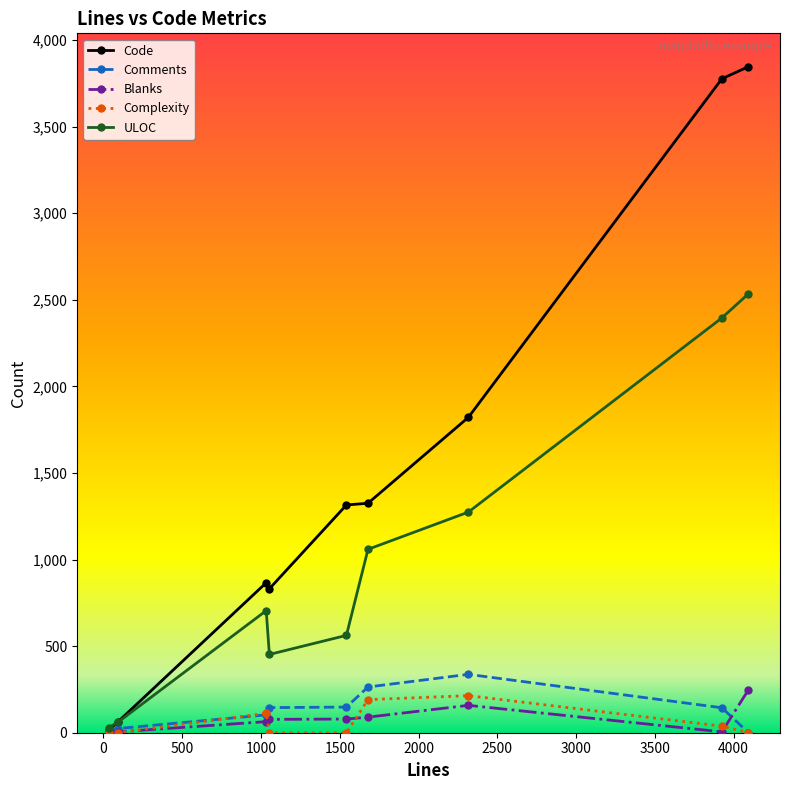

How many lines are shown in the chart?

5